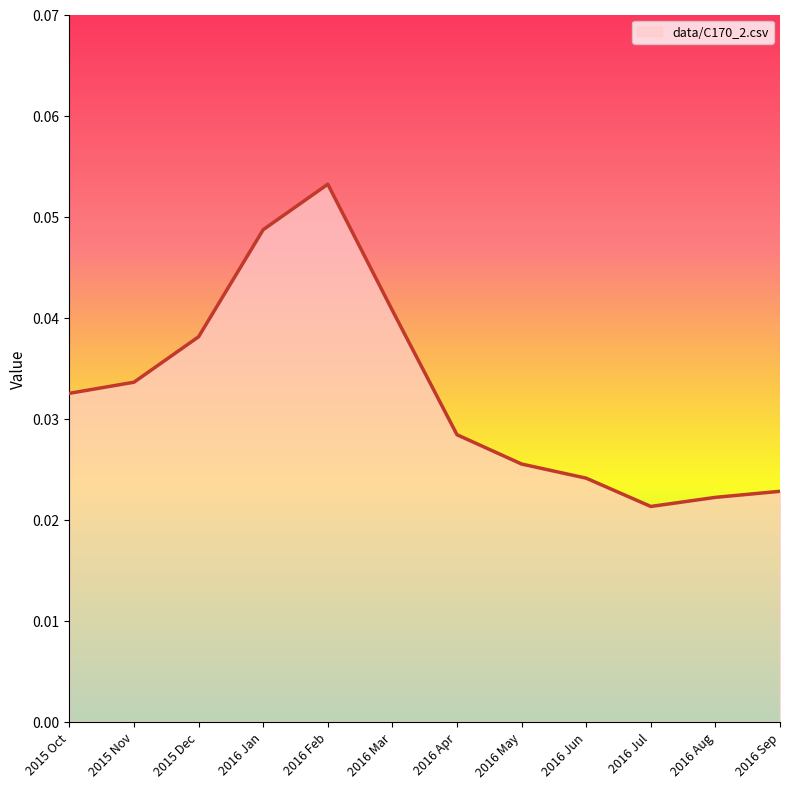

Which has a higher value, 2015 Oct or 2016 Apr?

2015 Oct